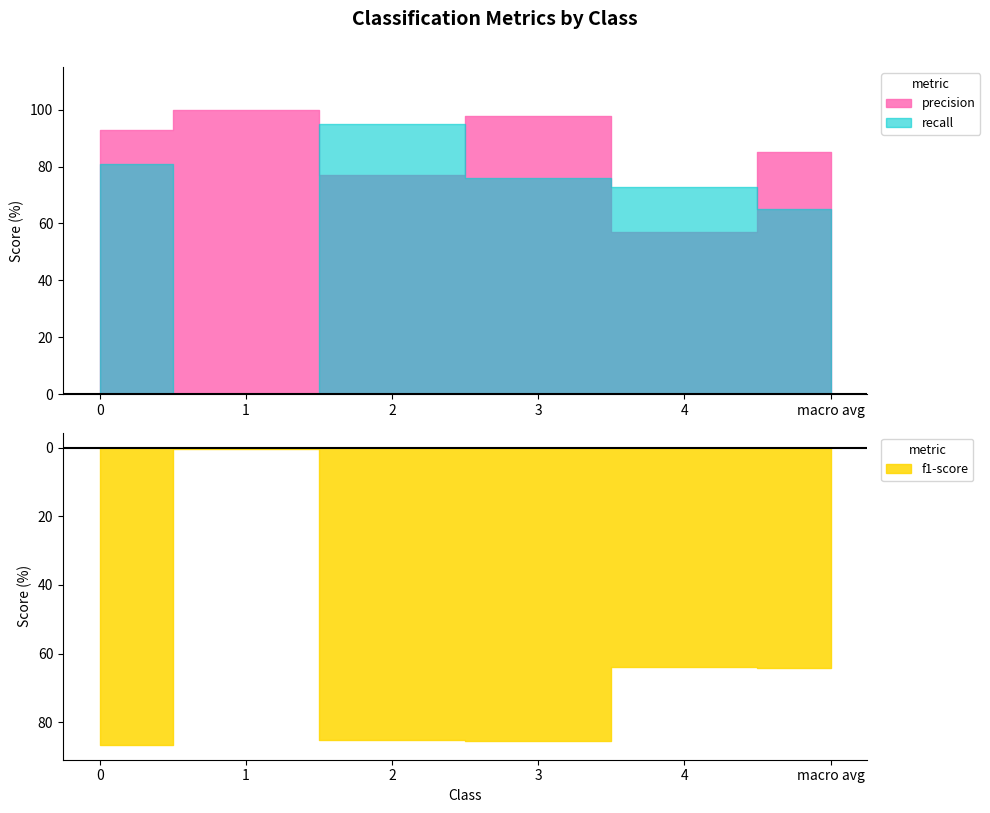

What is the total value across all series at 4?

193.7